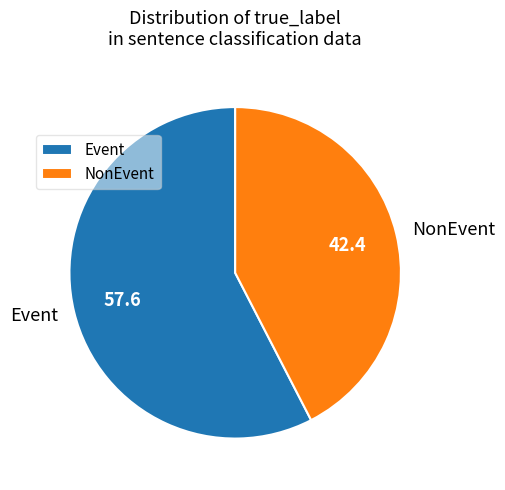

What is the smallest slice in the pie chart?

NonEvent